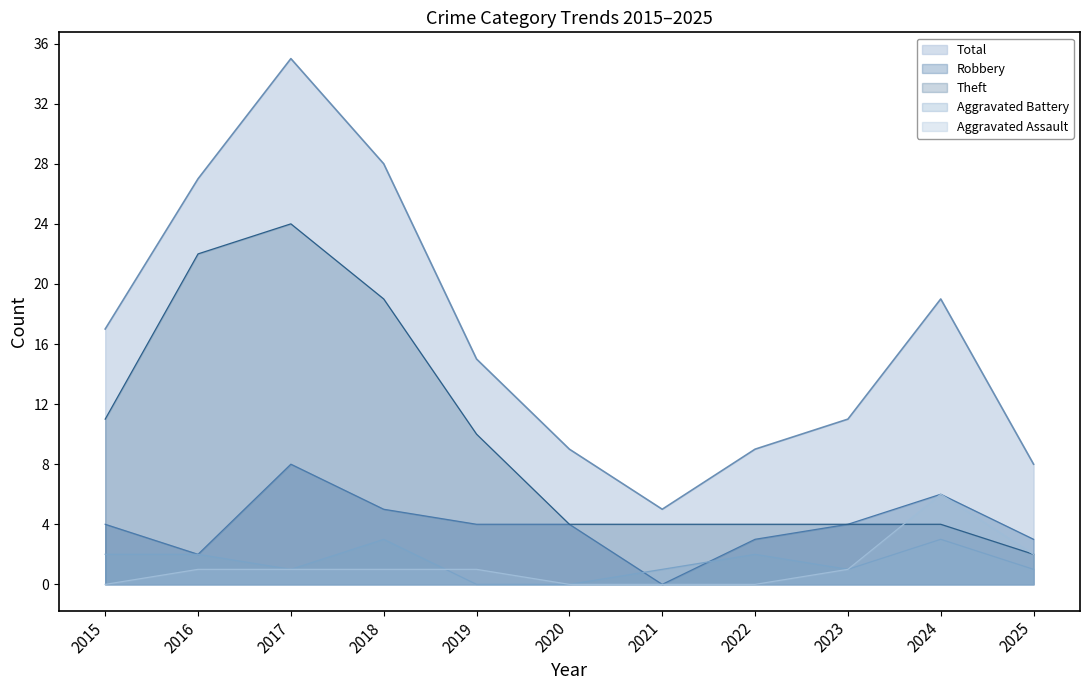

After their last crossing, which series has the higher values: Aggravated Battery or Robbery?

Robbery